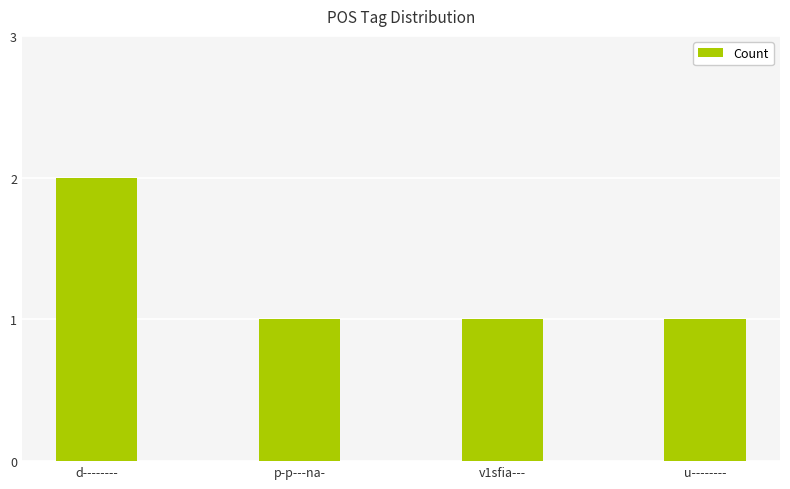

Does the chart contain stacked bars?

No